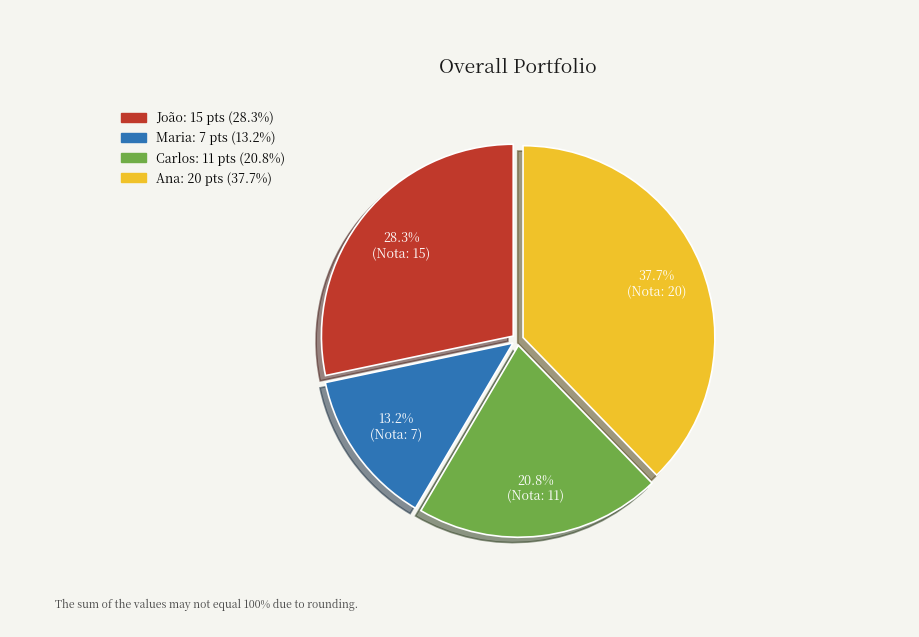

Is there a majority slice in this chart?

No